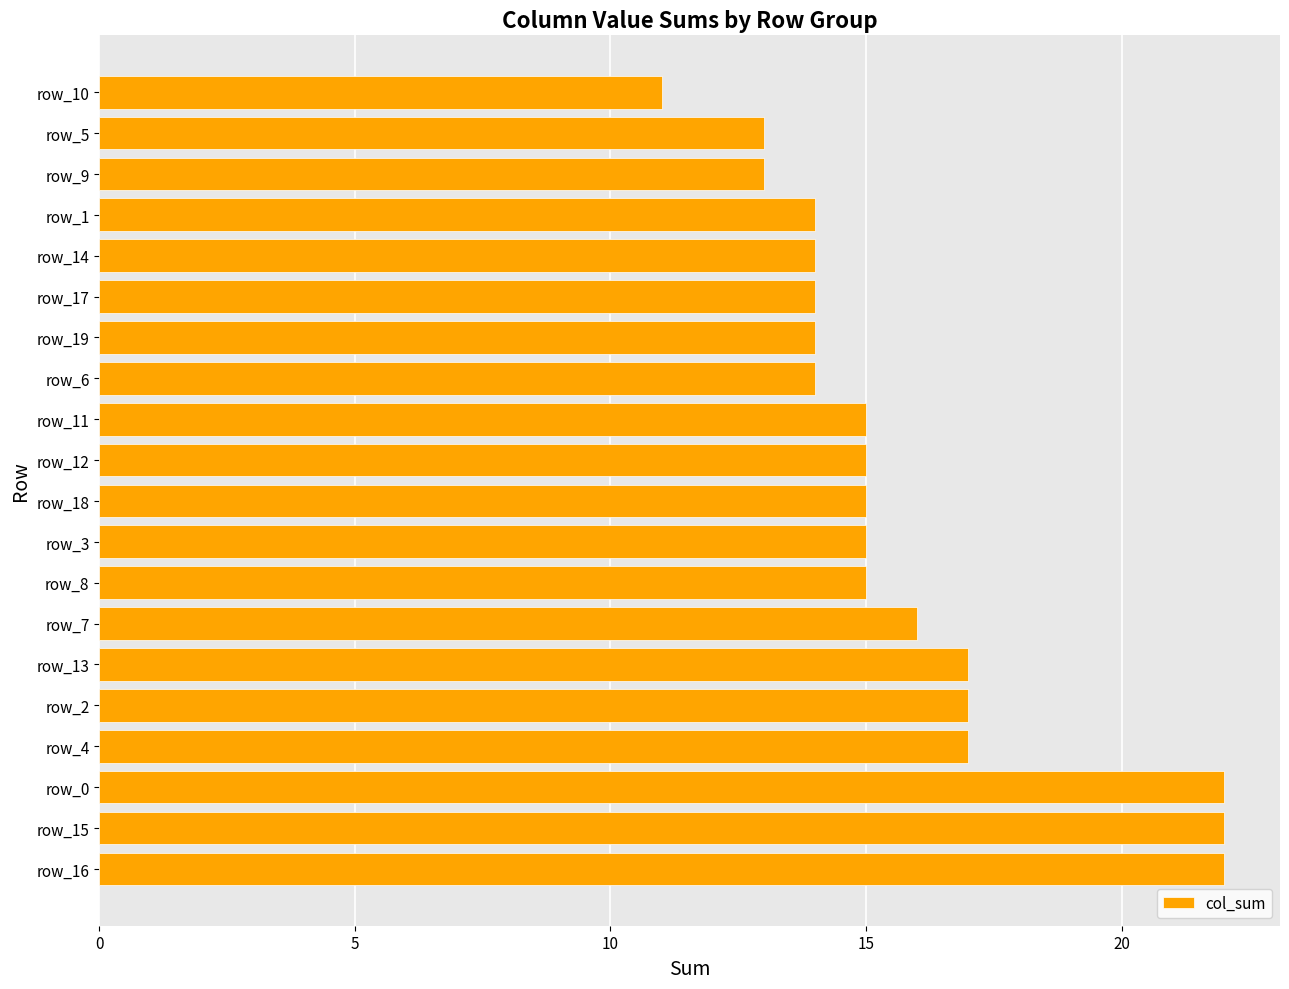

Approximately how many times larger is the value at row_11 compared to row_8?

1.0